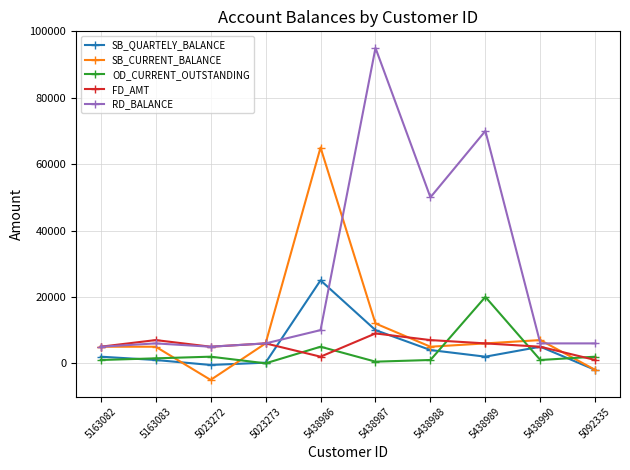

What is the difference between the OD_CURRENT_OUTSTANDING values at 5438986 and 5438988?

4000